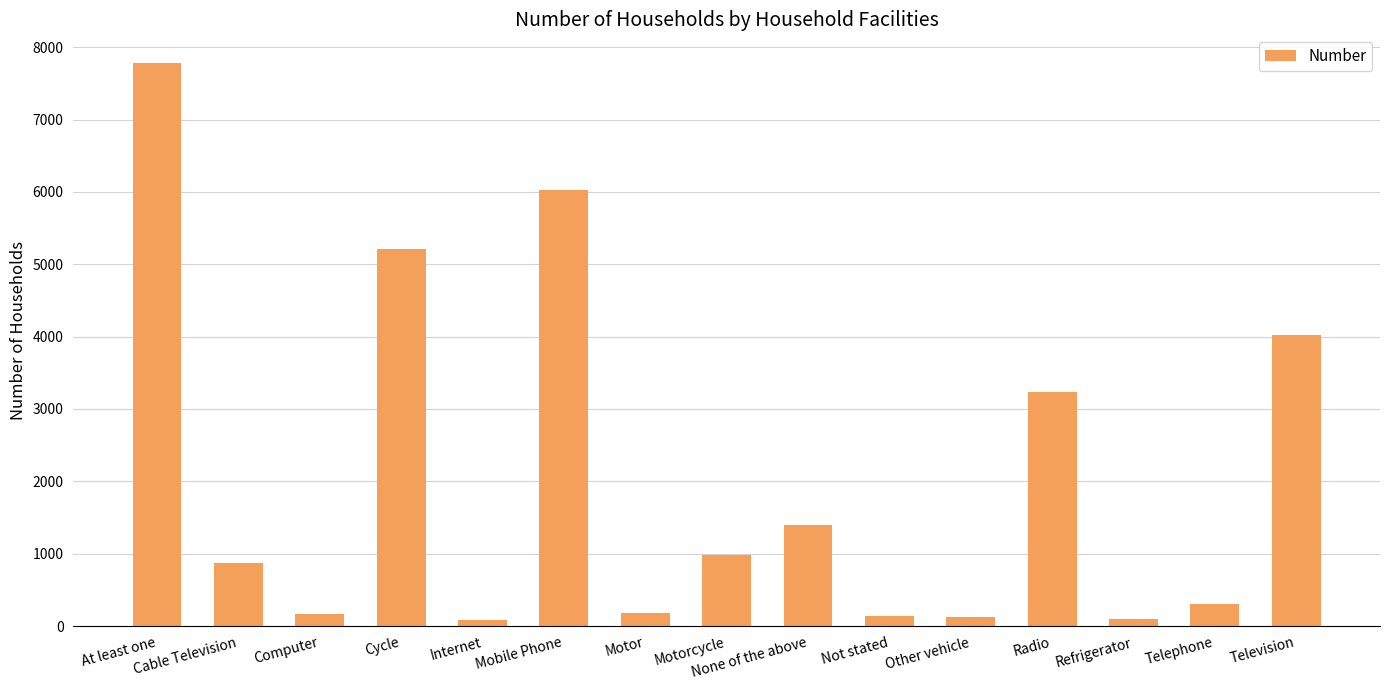

Which label corresponds to the largest value in the chart?

At least one